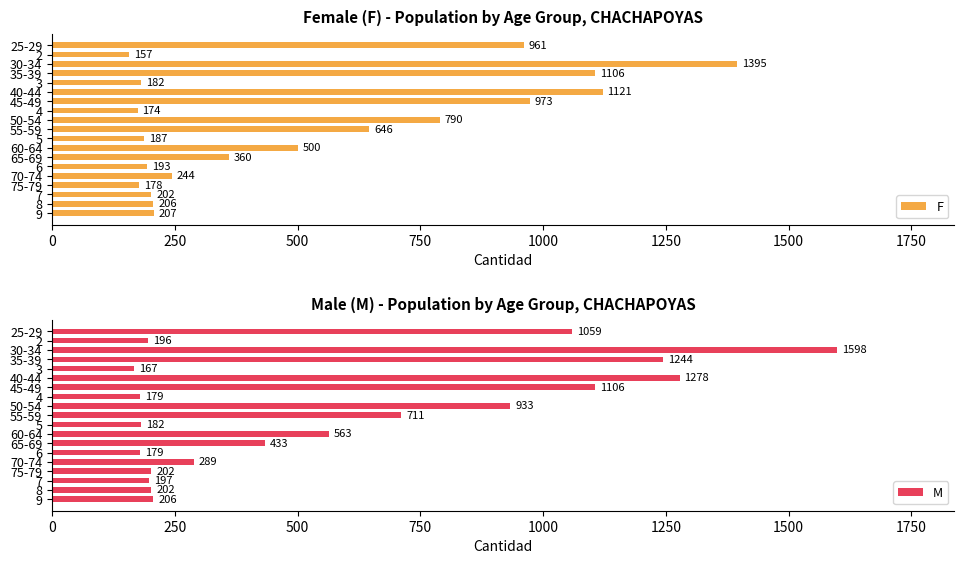

Reading right to left, transcribe all the data shown in this chart.

F: 961	157	1395	1106	182	1121	973	174	790	646	187	500	360	193	244	178	202	206	207
M: 1059	196	1598	1244	167	1278	1106	179	933	711	182	563	433	179	289	202	197	202	206